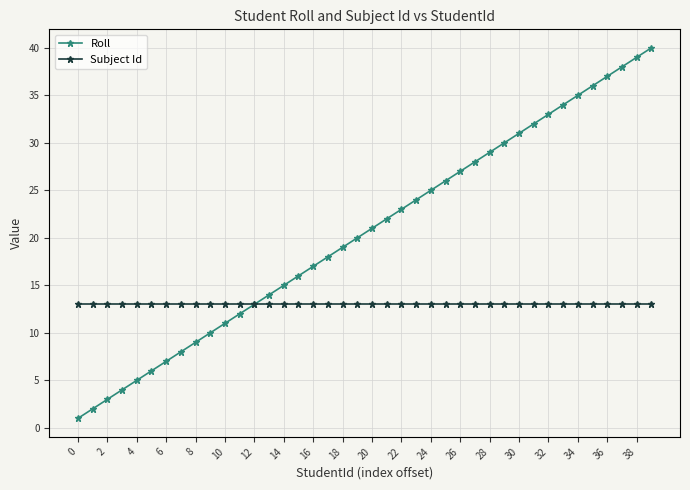

How many lines are shown in the chart?

2